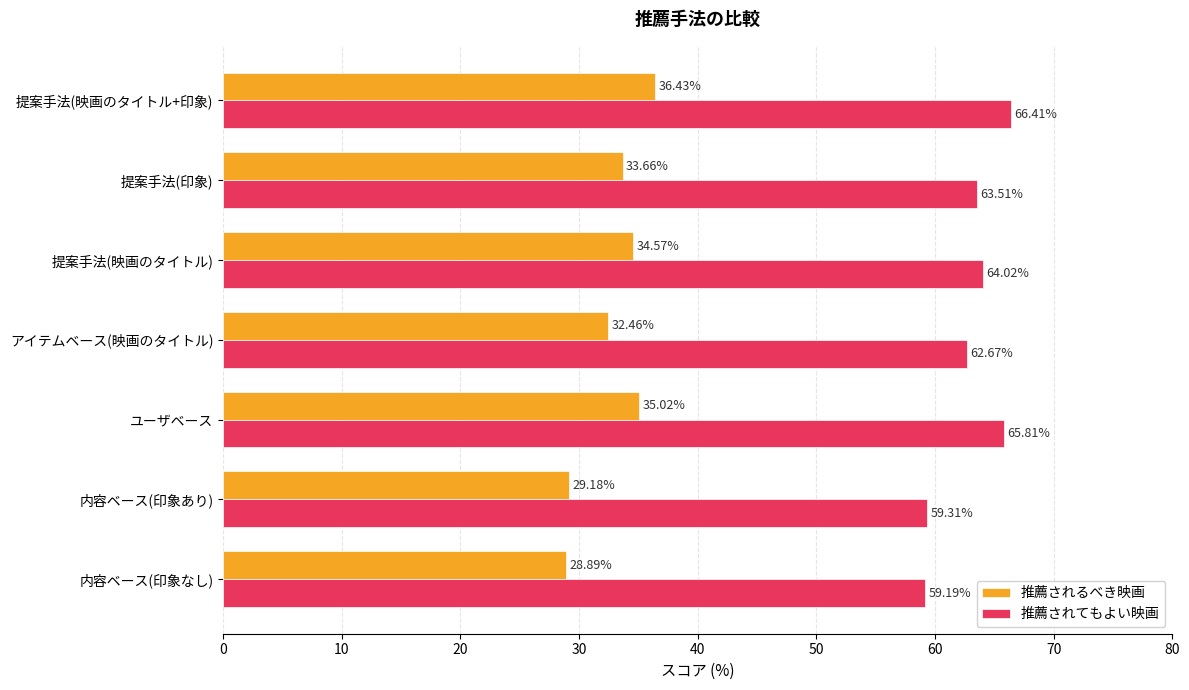

Which series has the largest range (max minus min)?

推薦されるべき映画